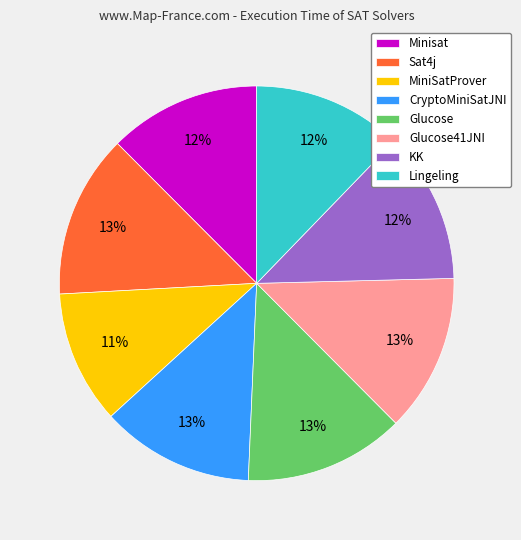

The MiniSatProver slice represents 1% of the pie. True or false?

False